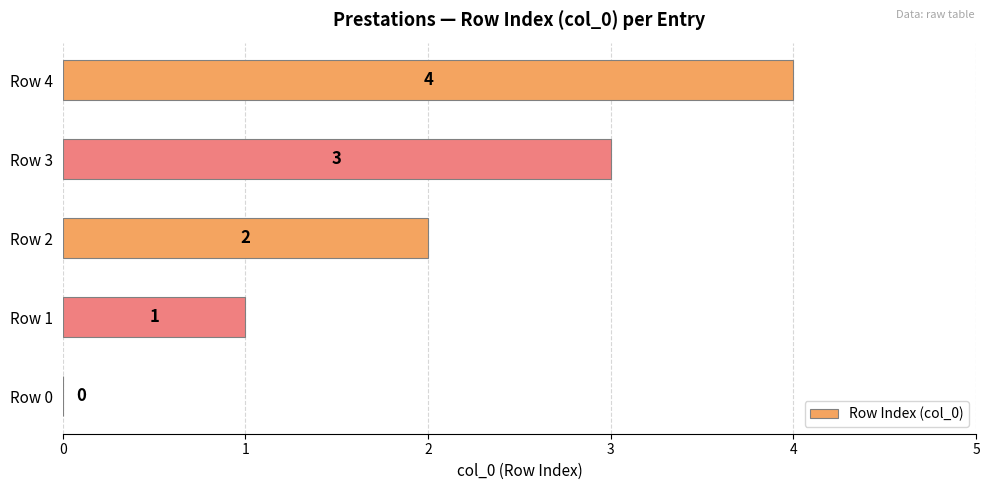

How many data points does each series have?

5